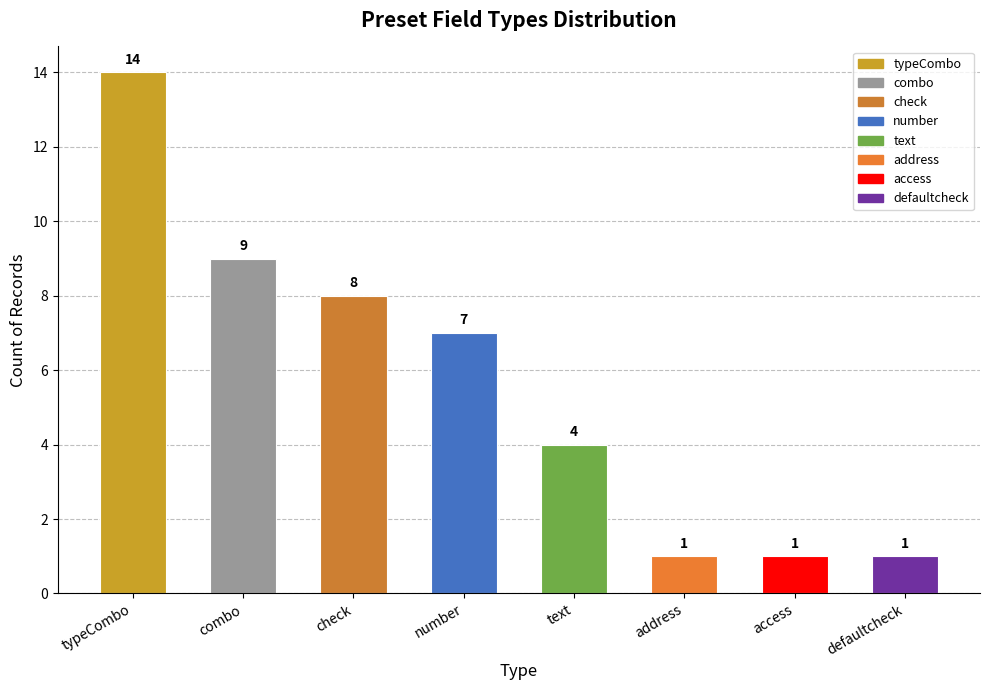

Which has a higher value, address or check?

check